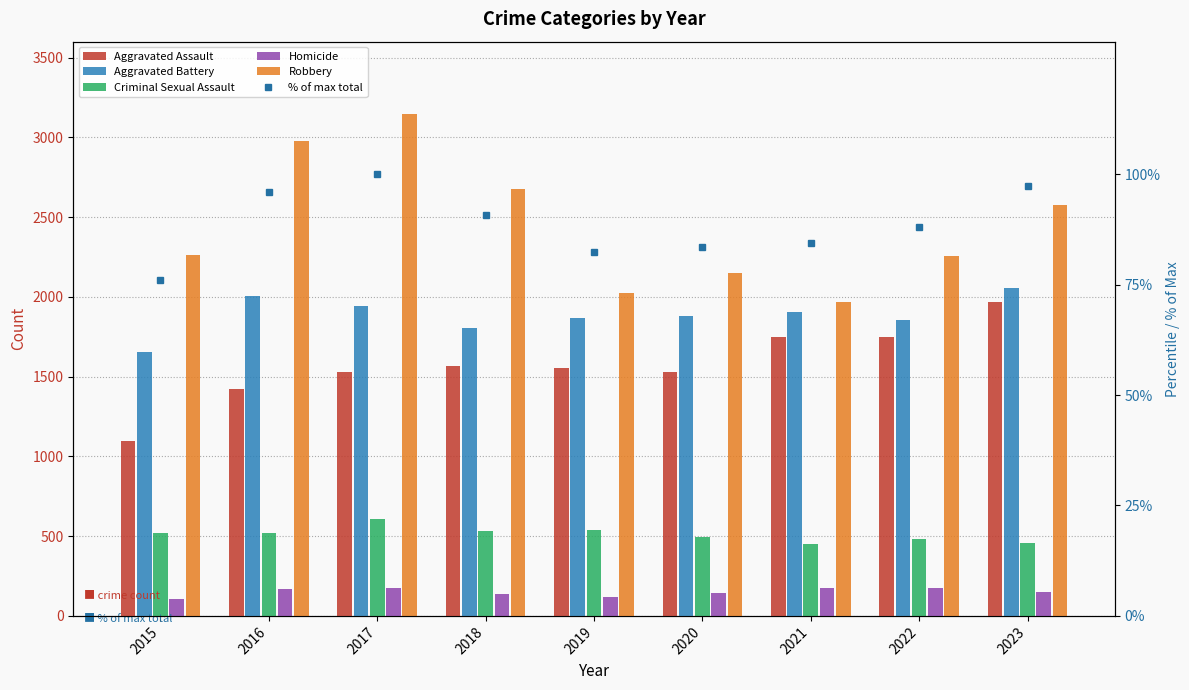

What is the sum of all Criminal Sexual Assault values?

4596.0